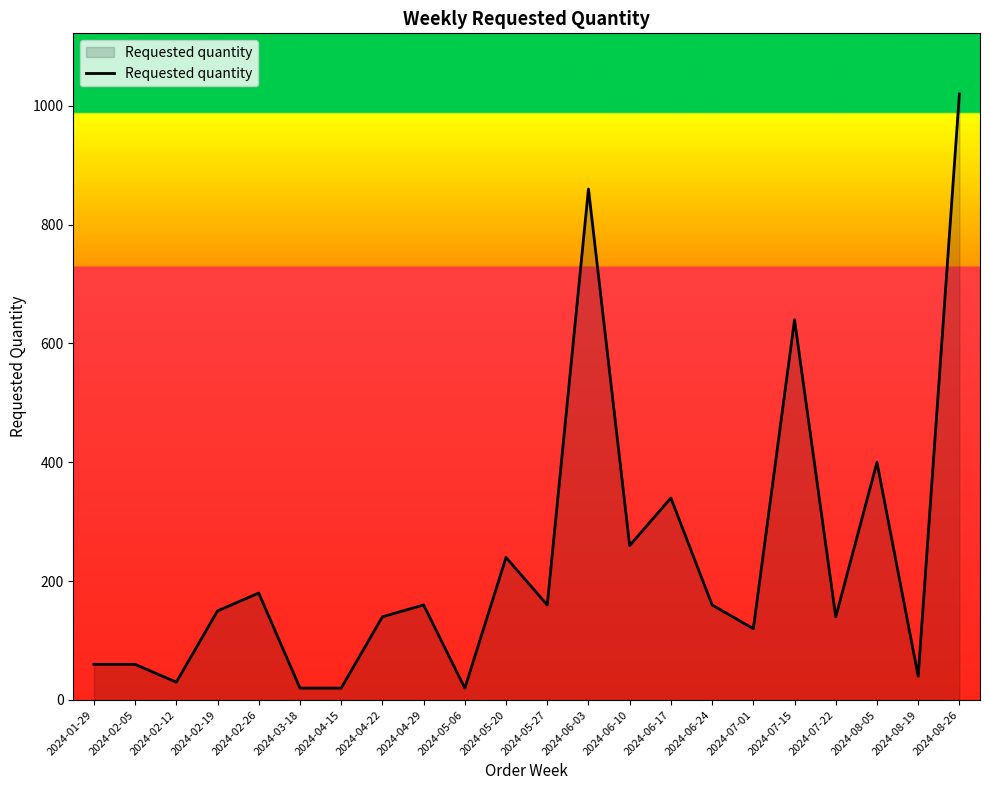

What is the greatest value displayed?

1020